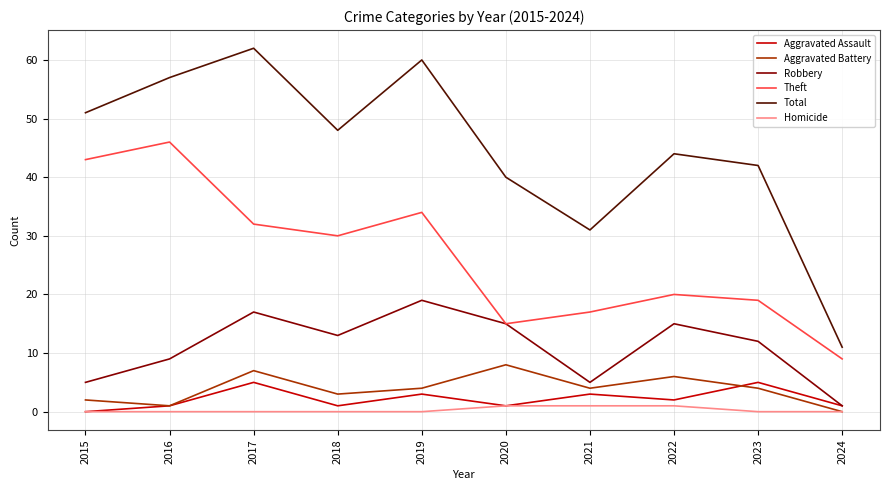

Where is Aggravated Assault nearest to the value 2?

2022